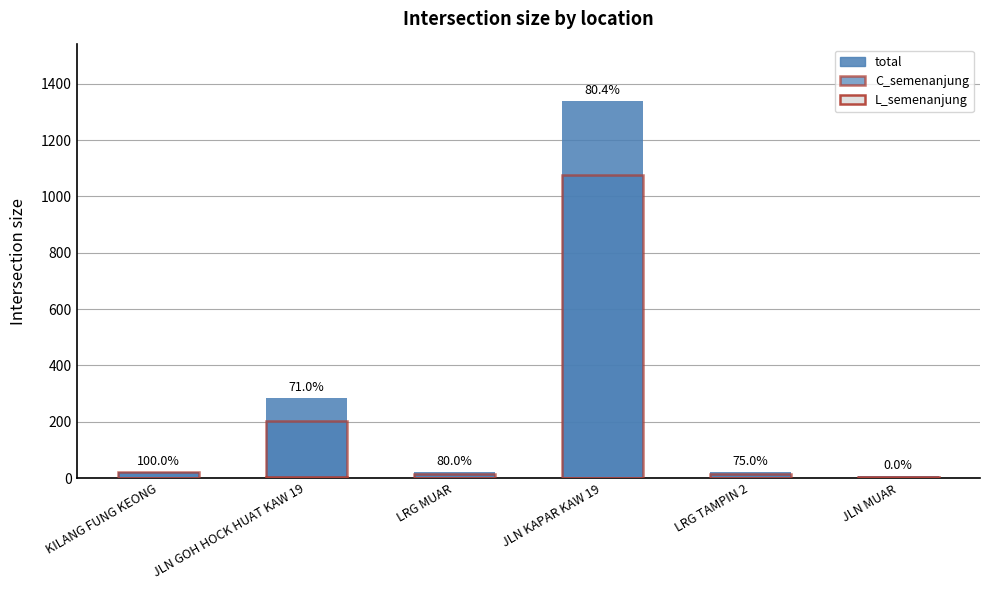

Rank the categories by C_semenanjung value from highest to lowest.

JLN KAPAR KAW 19, JLN GOH HOCK HUAT KAW 19, KILANG FUNG KEONG, LRG MUAR, LRG TAMPIN 2, JLN MUAR